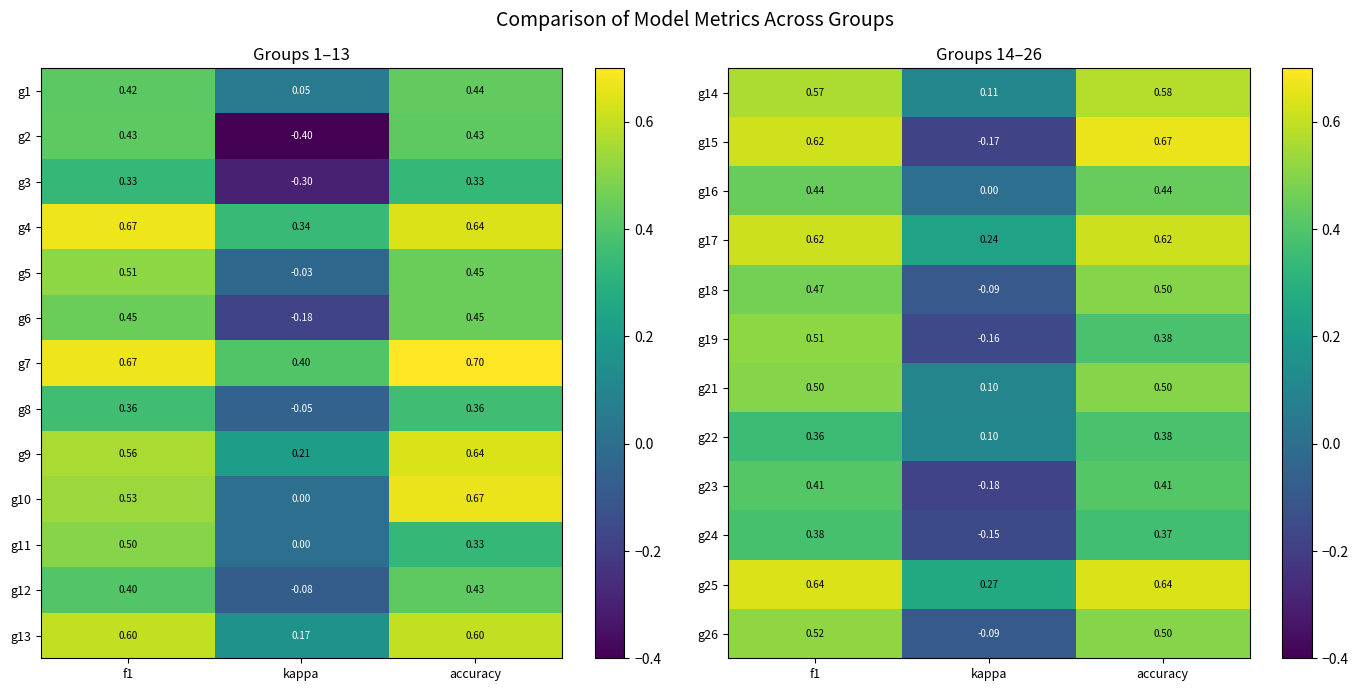

Is the value of g25 at kappa greater than the value of g19 at f1?

No